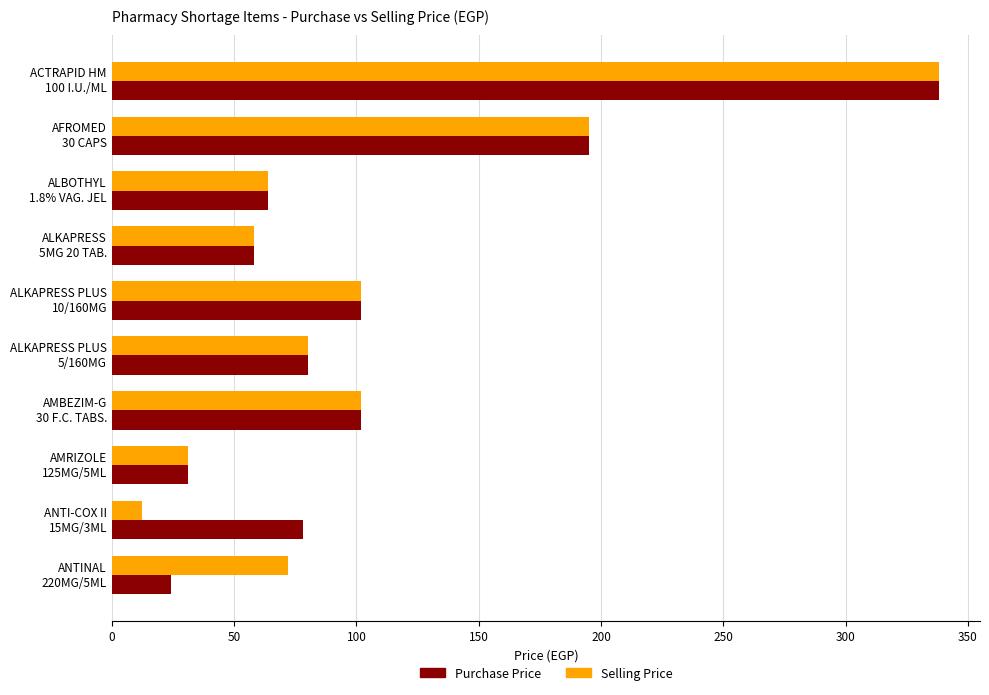

What is the minimum value for Selling Price?

12.5